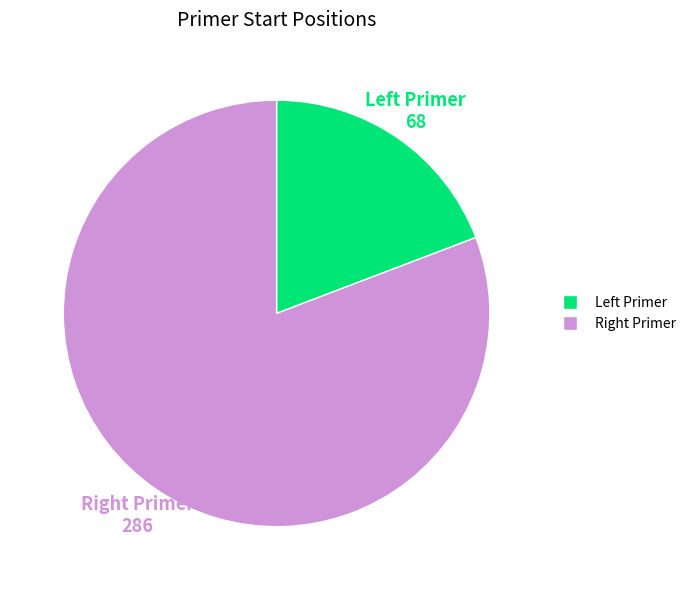

Which category has the biggest portion of the pie?

Right Primer